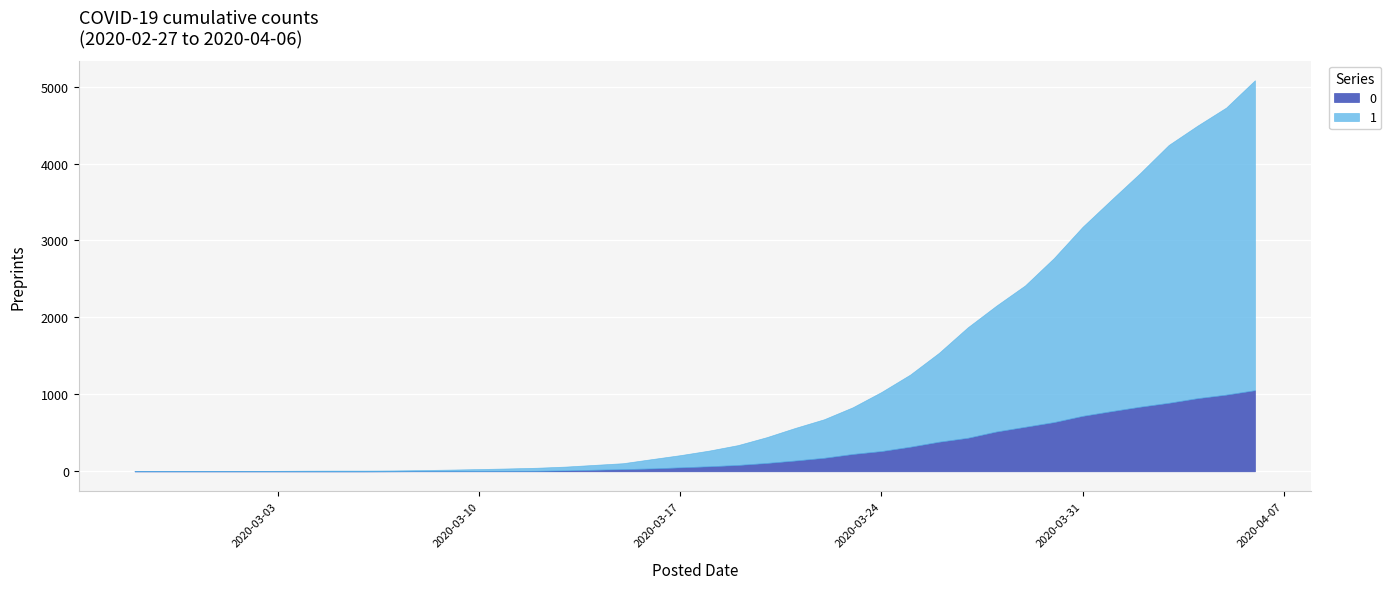

What is the label of the 6th point from the right?

2020-04-01